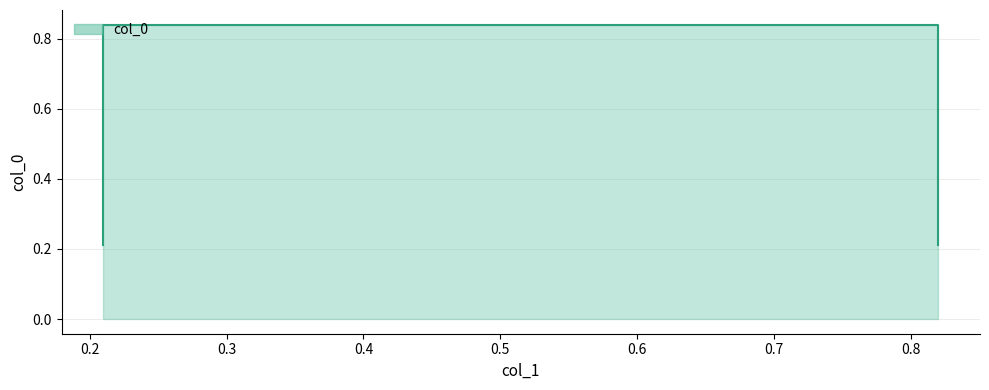

Is it true that the value at 0.82 is 0.6?

False